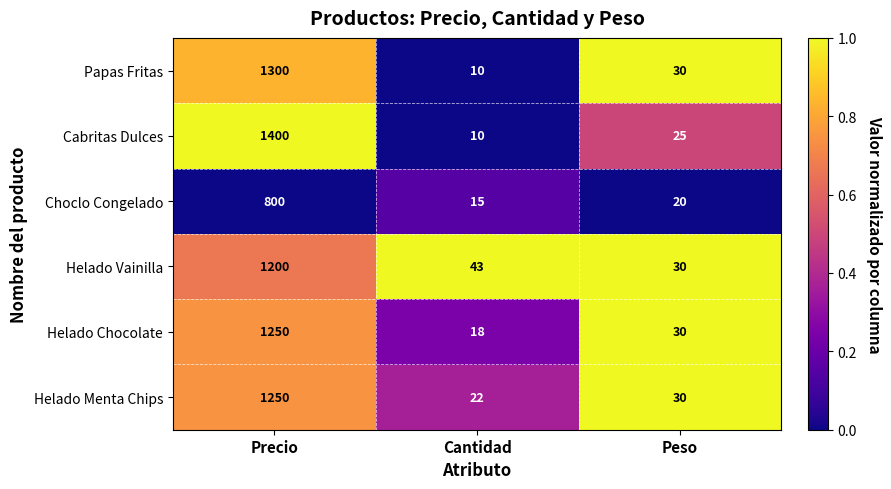

What is the maximum value for Helado Chocolate?

1250